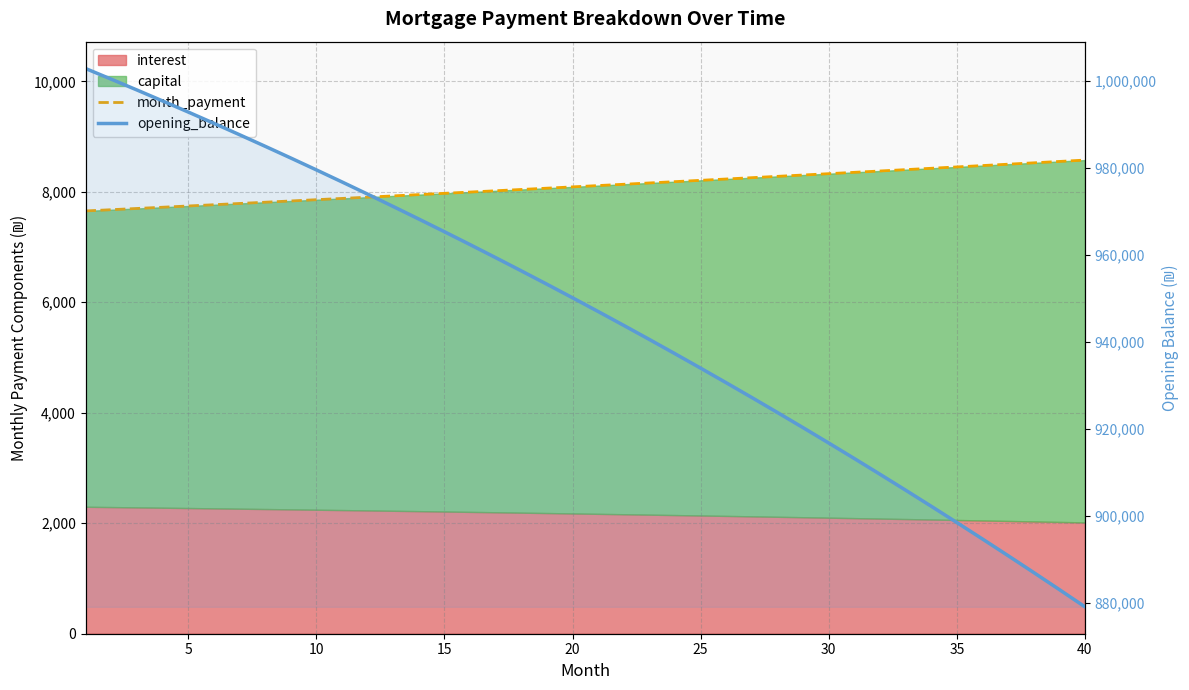

How many categories are shown in the chart?

40